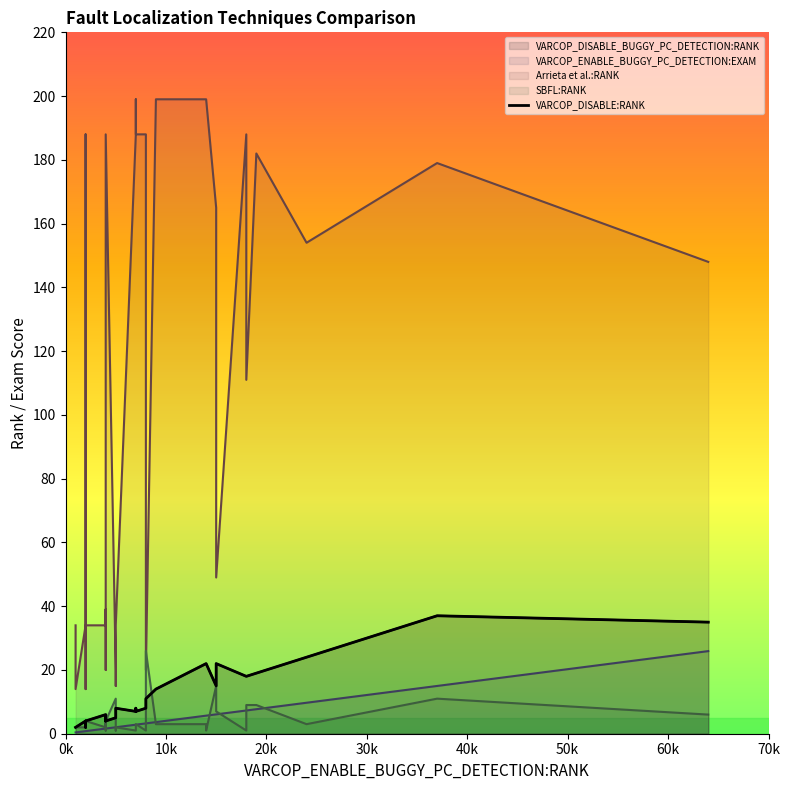

Is it true that the value at 70k is 6?

False